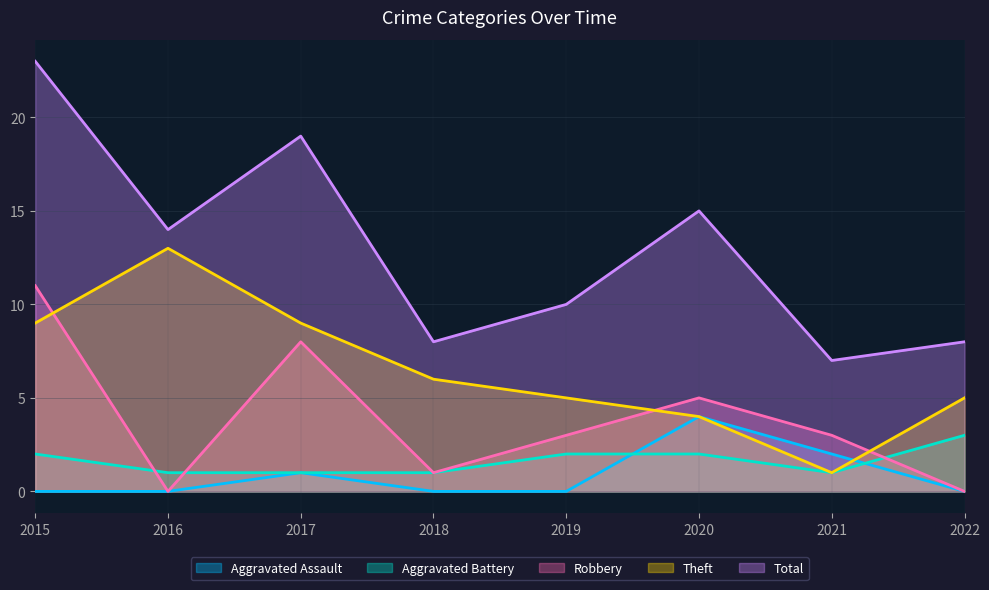

Reading left to right, transcribe all the data shown in this chart.

Aggravated Assault: 0	0	1	0	0	4	2	0
Aggravated Battery: 2	1	1	1	2	2	1	3
Robbery: 11	0	8	1	3	5	3	0
Theft: 9	13	9	6	5	4	1	5
Total: 23	14	19	8	10	15	7	8